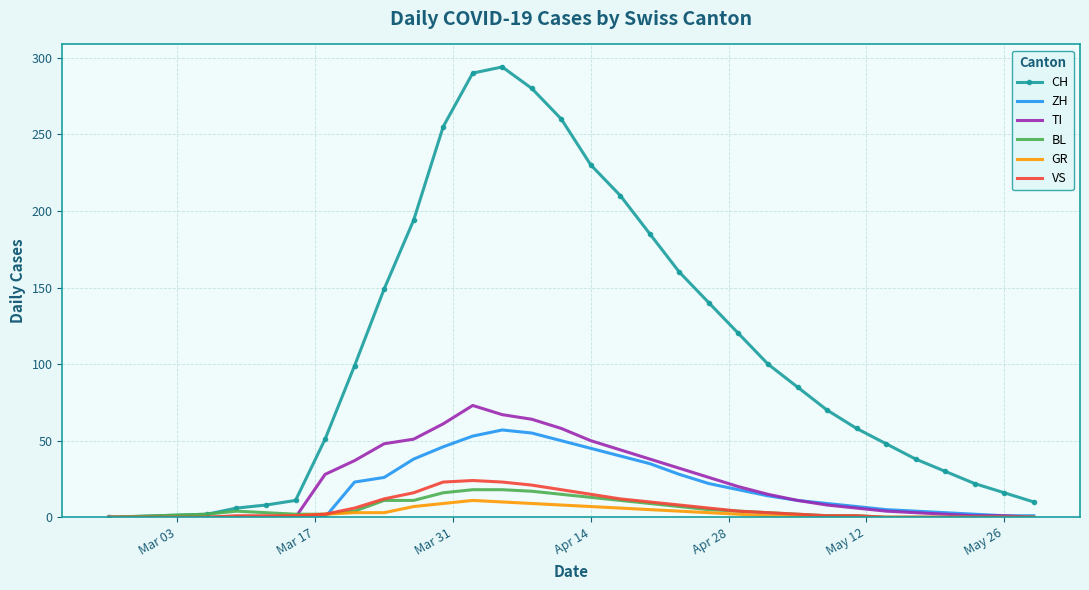

Which series has the largest range (max minus min)?

CH